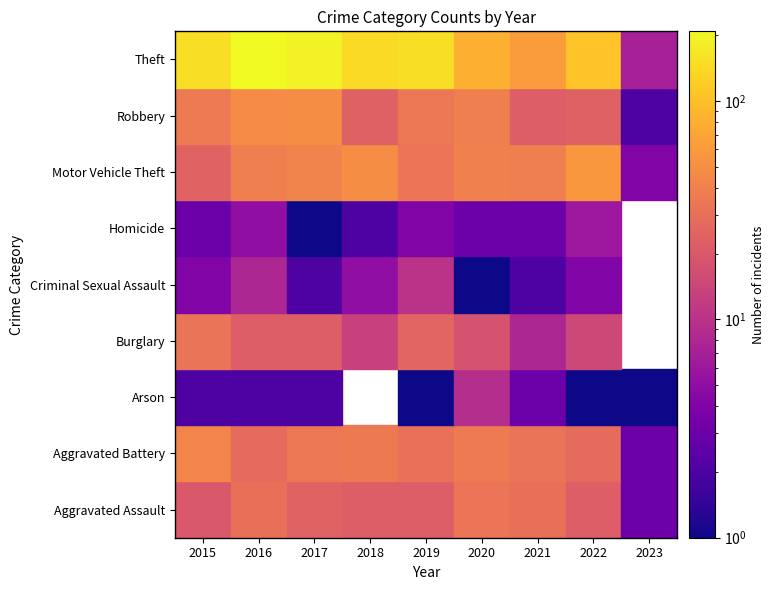

Rank the series at 2019 from lowest to highest value.

Arson, Homicide, Criminal Sexual Assault, Aggravated Assault, Burglary, Aggravated Battery, Motor Vehicle Theft, Robbery, Theft